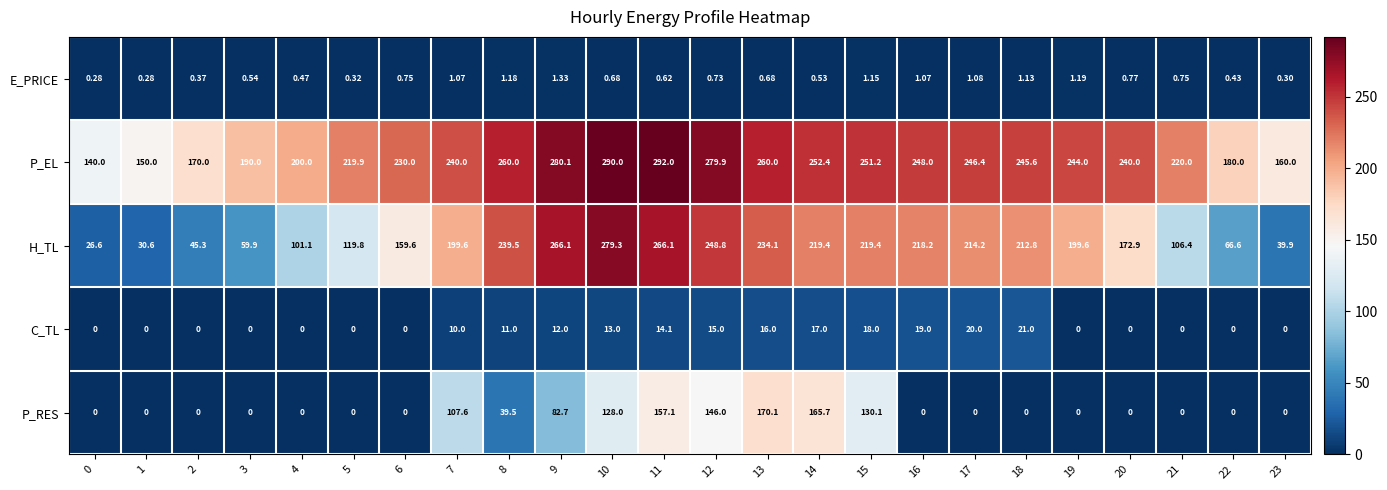

Which series has the largest range (max minus min)?

H_TL